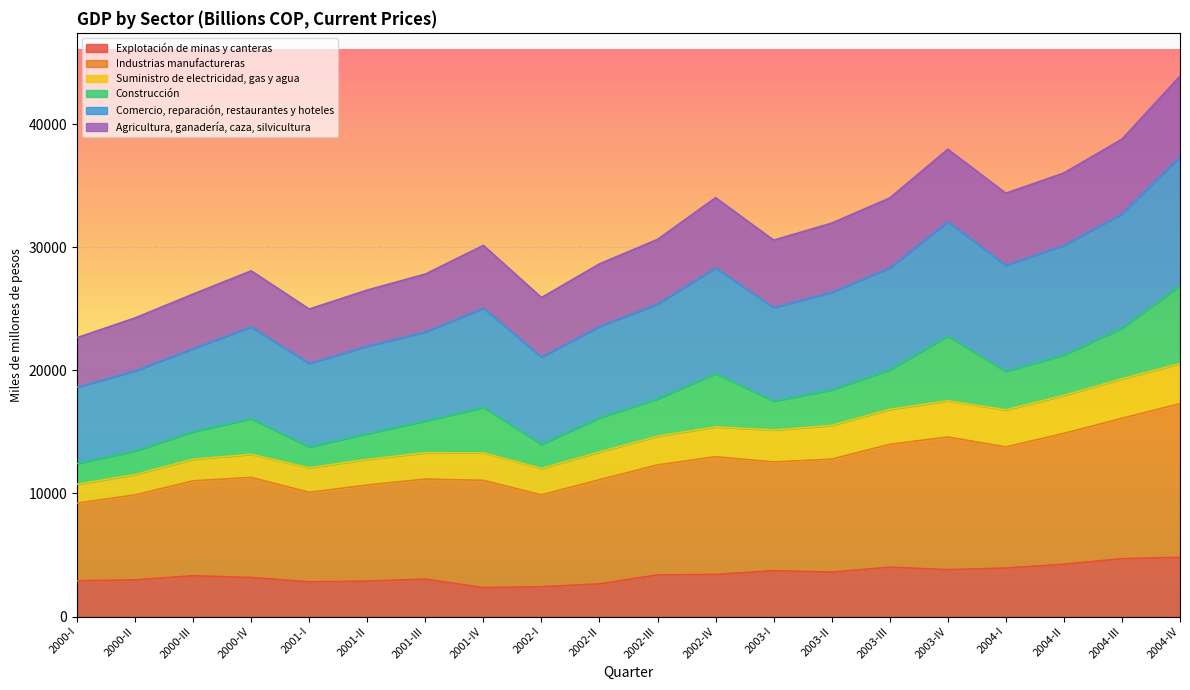

Does the chart display data point markers on the line(s)?

No